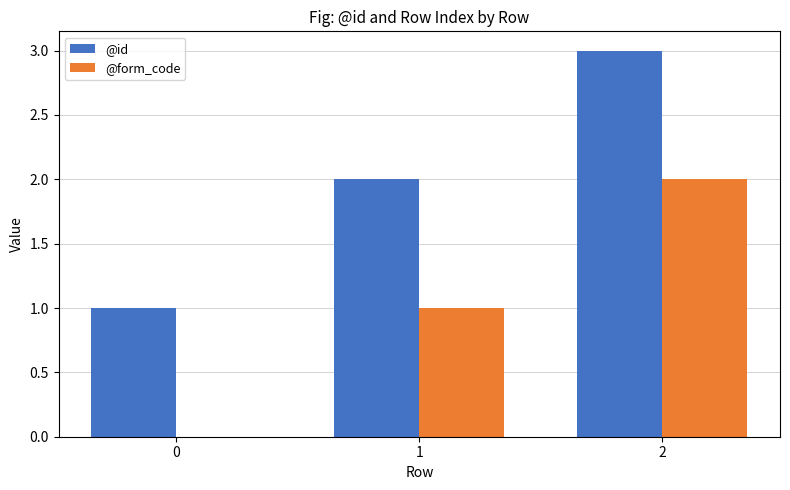

What is the maximum value for @form_code?

2